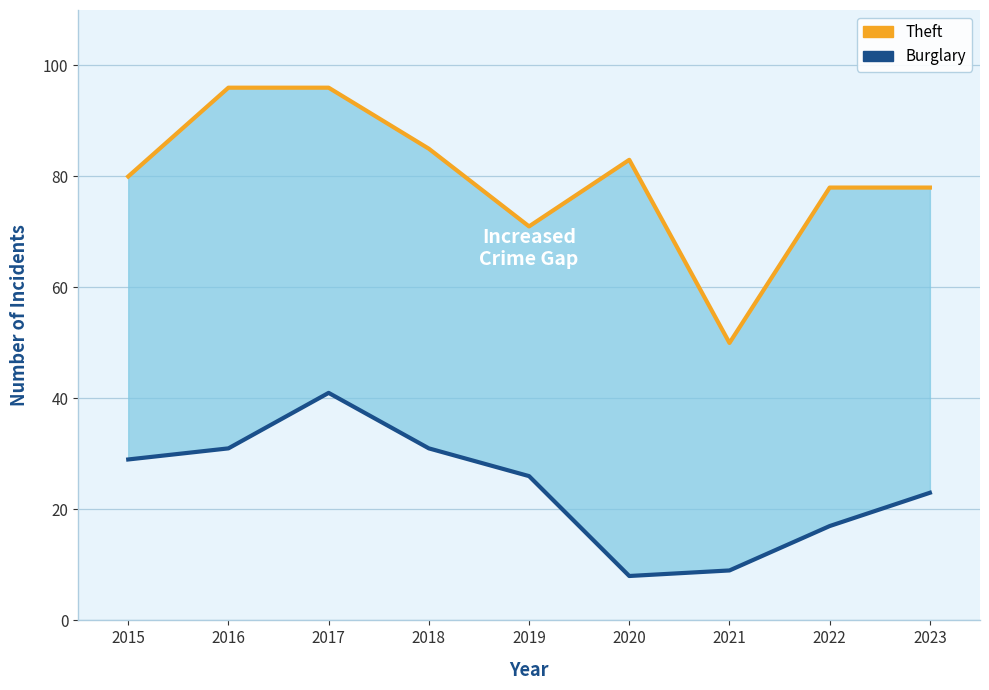

Which category has the highest value across all series?

2016